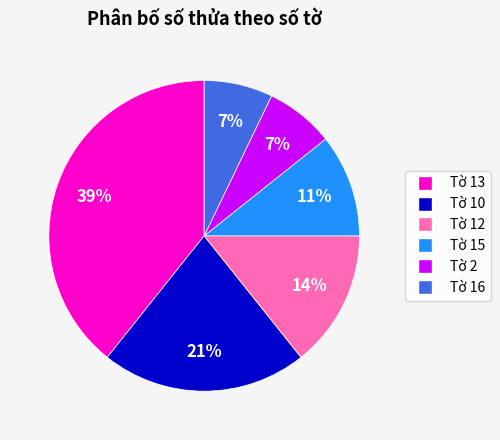

To the nearest percent, what is the average slice percentage?

17%